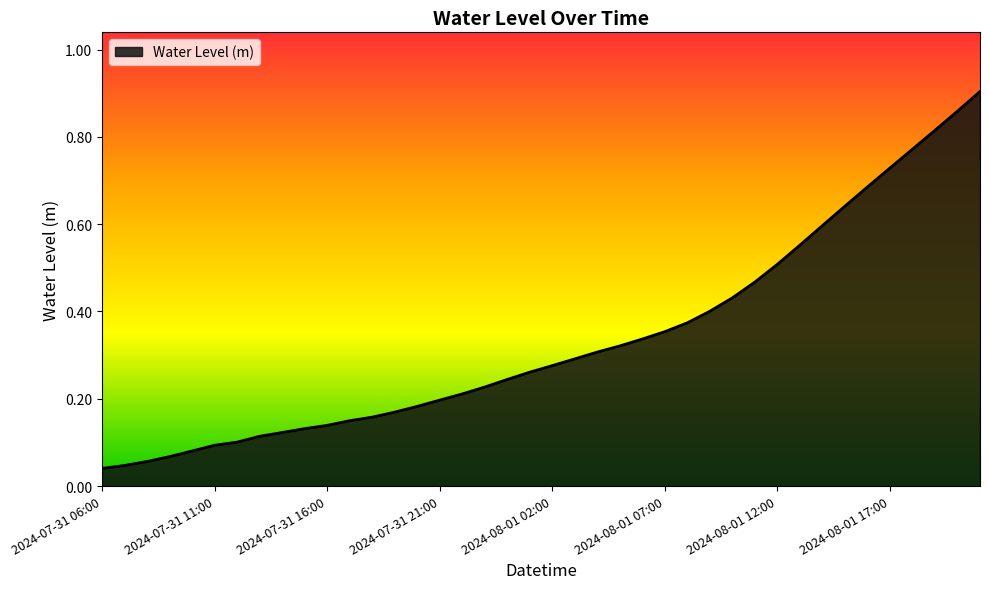

How many lines are shown in the chart?

1